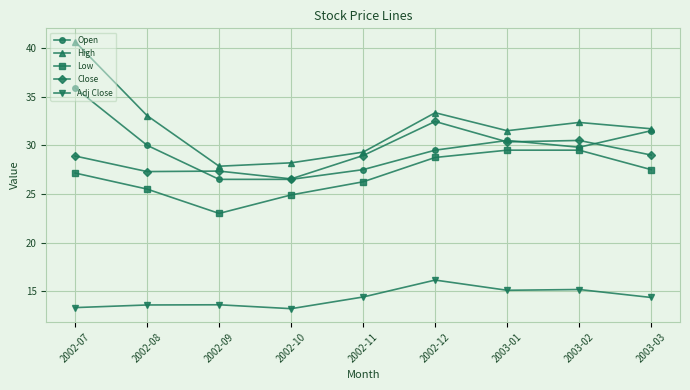

How many values in the High series are below 31?

3